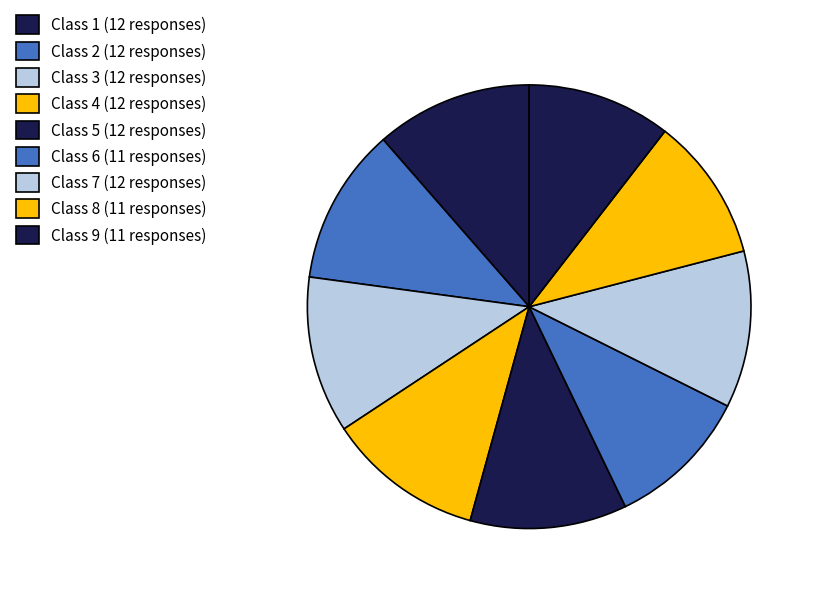

Is it true that Class 4 is 1% of the pie?

False